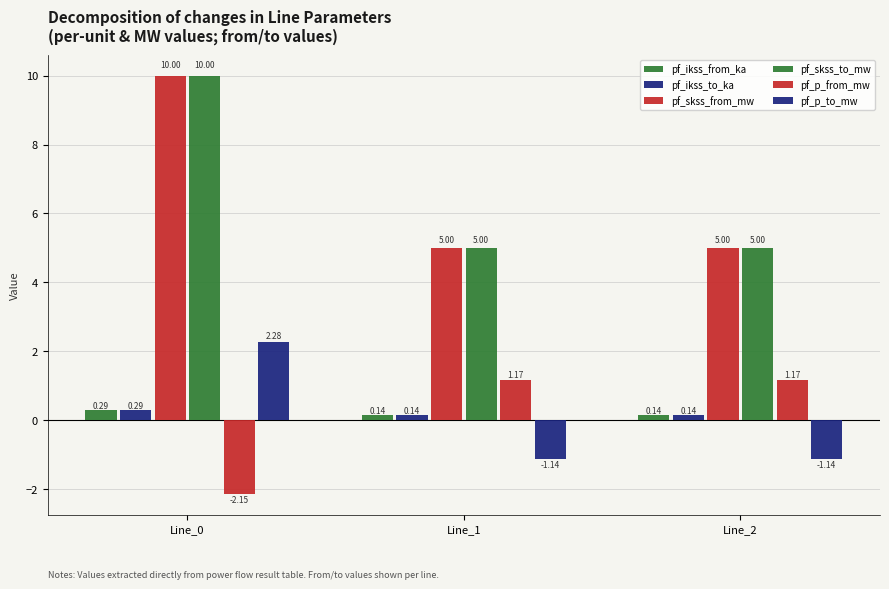

What is the value of the pf_ikss_from_ka bar at the 1st from the left?

0.3